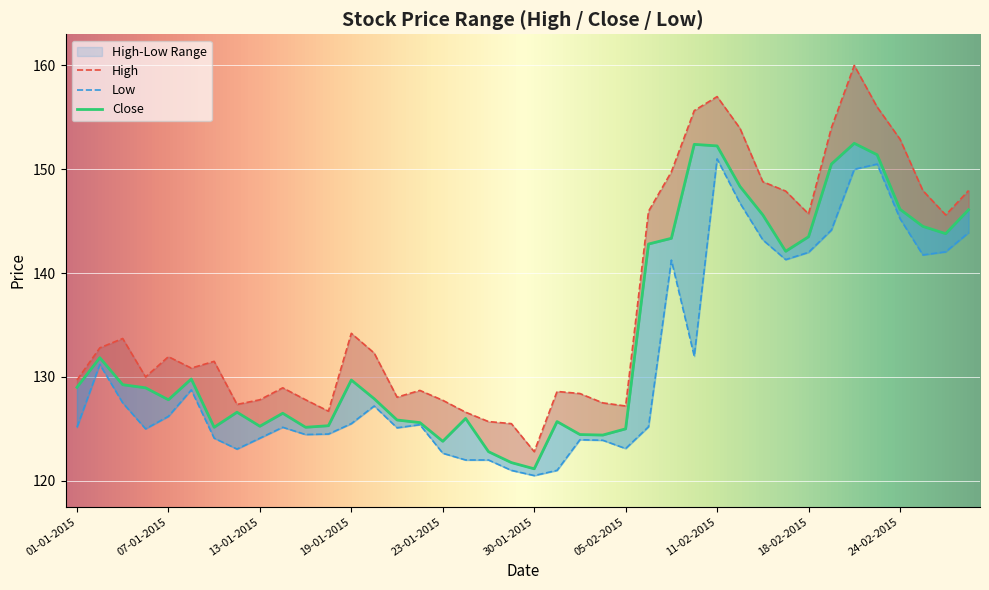

How many values in the High series exceed 131?

21